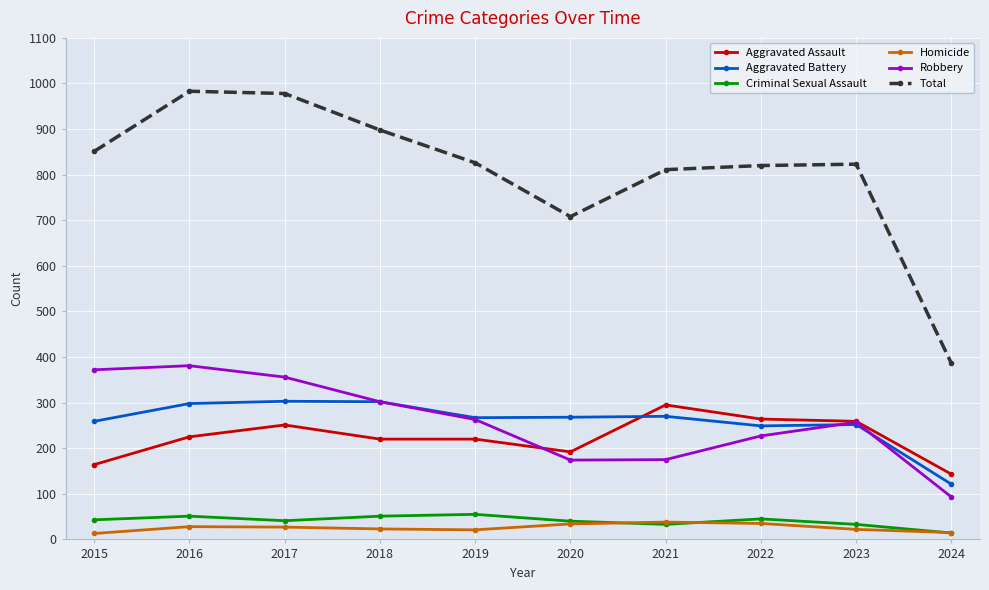

Read the Criminal Sexual Assault value at 2015, to the nearest 10.

40